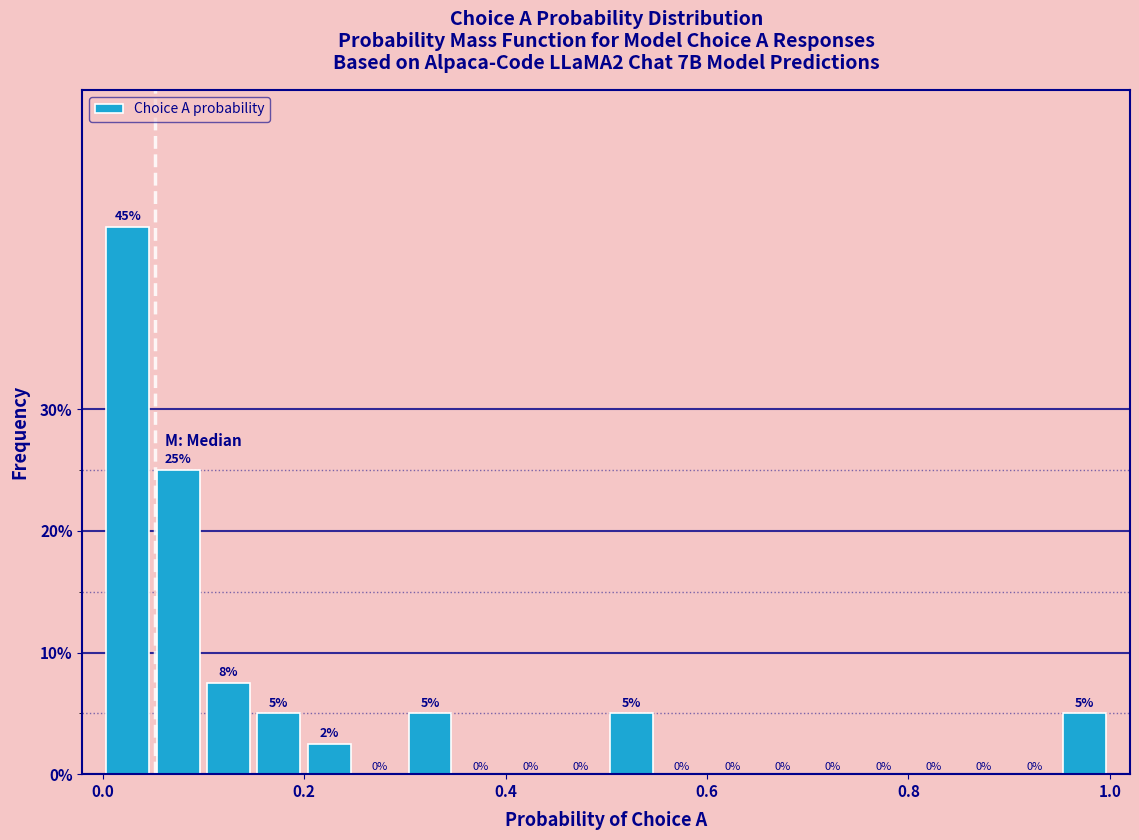

Around what value on the x-axis is the tallest bar? Give the approximate position of its centre, as read against the axis.

0.02